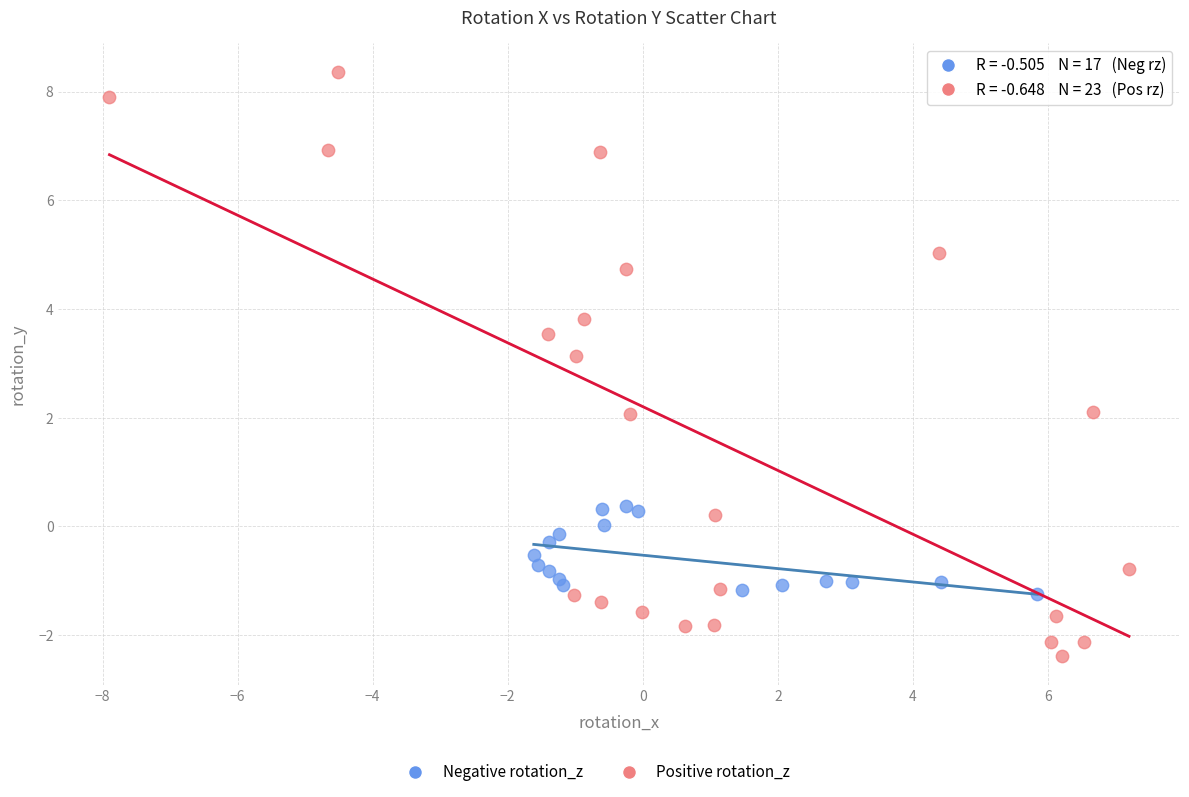

Which series has the largest Y range (max minus min)?

Positive rotation_z